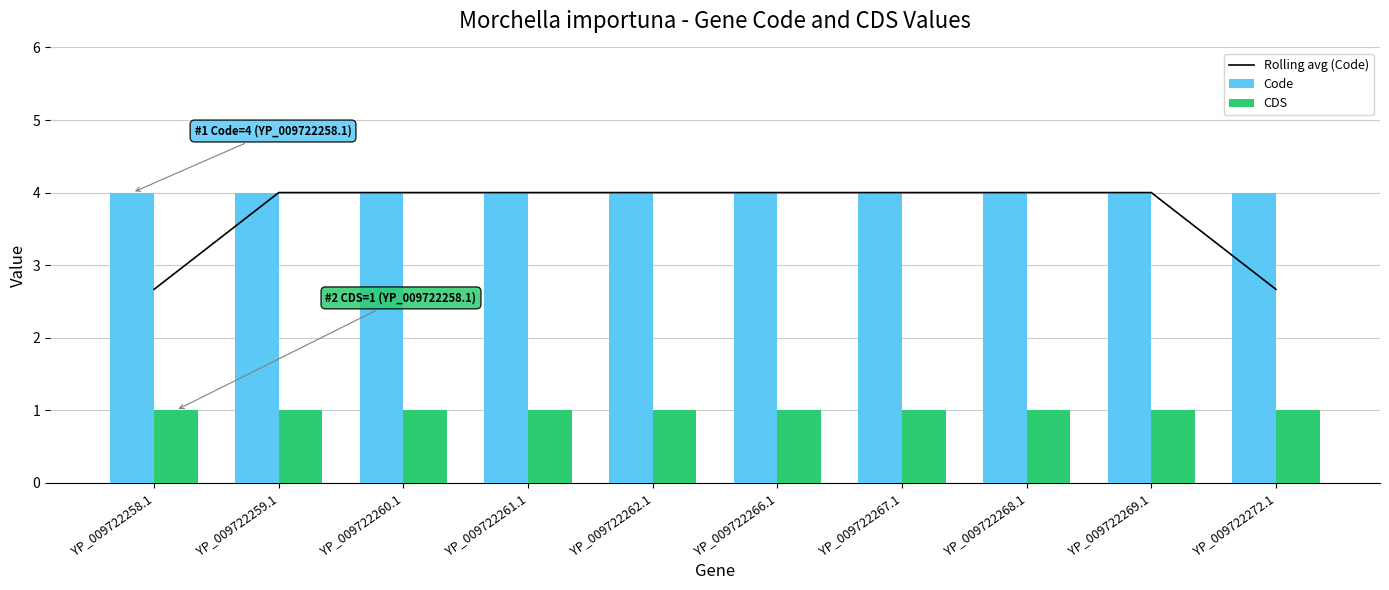

Reading right to left, extract all data points from this chart.

Rolling avg (Code): YP_009722272.1=2.7	YP_009722269.1=4.0	YP_009722268.1=4.0	YP_009722267.1=4.0	YP_009722266.1=4.0	YP_009722262.1=4.0	YP_009722261.1=4.0	YP_009722260.1=4.0	YP_009722259.1=4.0	YP_009722258.1=2.7
Code: YP_009722272.1=4.0	YP_009722269.1=4.0	YP_009722268.1=4.0	YP_009722267.1=4.0	YP_009722266.1=4.0	YP_009722262.1=4.0	YP_009722261.1=4.0	YP_009722260.1=4.0	YP_009722259.1=4.0	YP_009722258.1=4.0
CDS: YP_009722272.1=1.0	YP_009722269.1=1.0	YP_009722268.1=1.0	YP_009722267.1=1.0	YP_009722266.1=1.0	YP_009722262.1=1.0	YP_009722261.1=1.0	YP_009722260.1=1.0	YP_009722259.1=1.0	YP_009722258.1=1.0